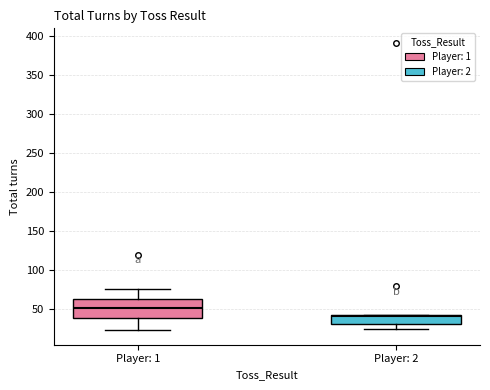

Reading left to right, read every box against the y-axis: the position of its median line, the range the box covers, and the ends of its whiskers. The values are not printed on the chart, so give them approximately, as read against the axis.

Player: 1: median 50, box 40 to 65, whiskers 25 to 75
Player: 2: median 40, box 30 to 45, whiskers 25 to 45